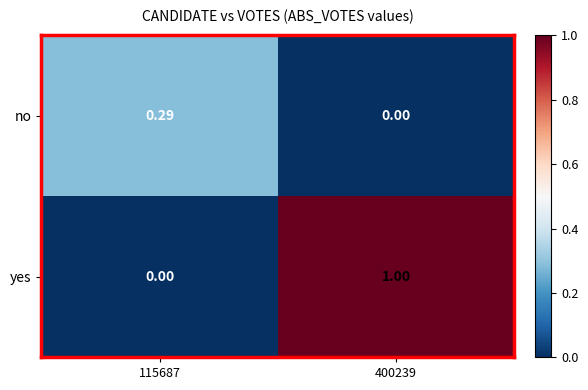

Which series has the widest spread of values?

yes